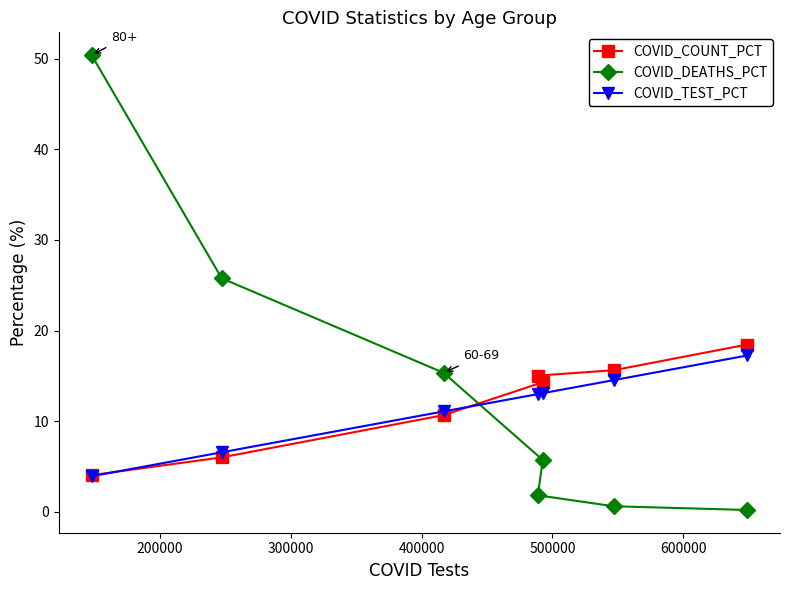

What is the lowest value of the COVID_COUNT_PCT series?

4.1